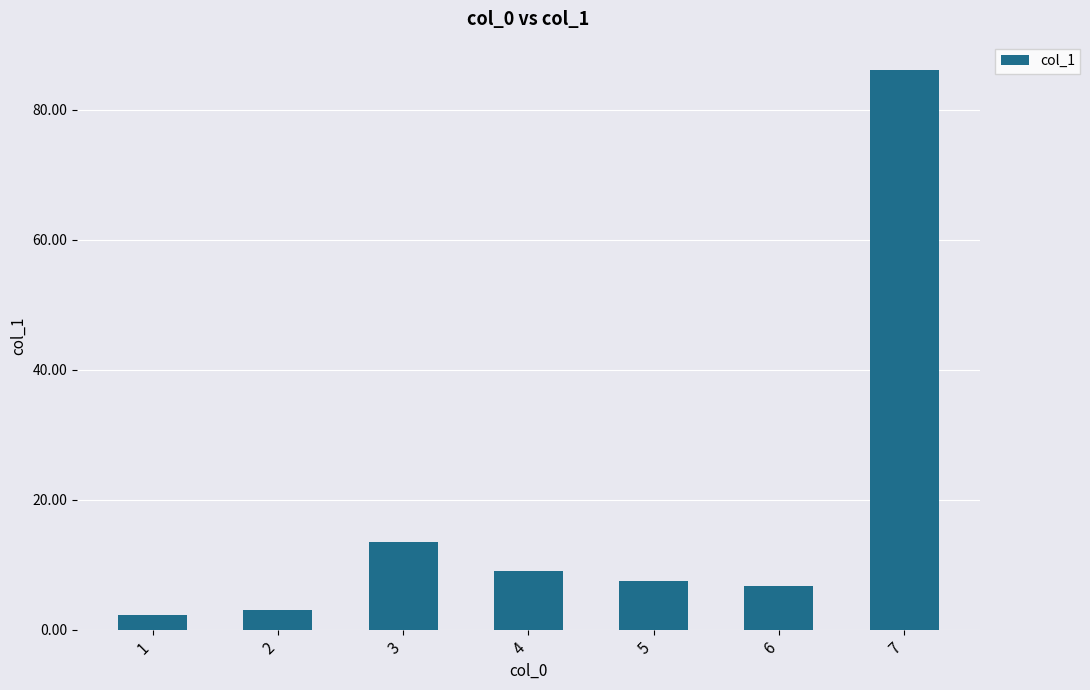

Are the bars horizontal?

No